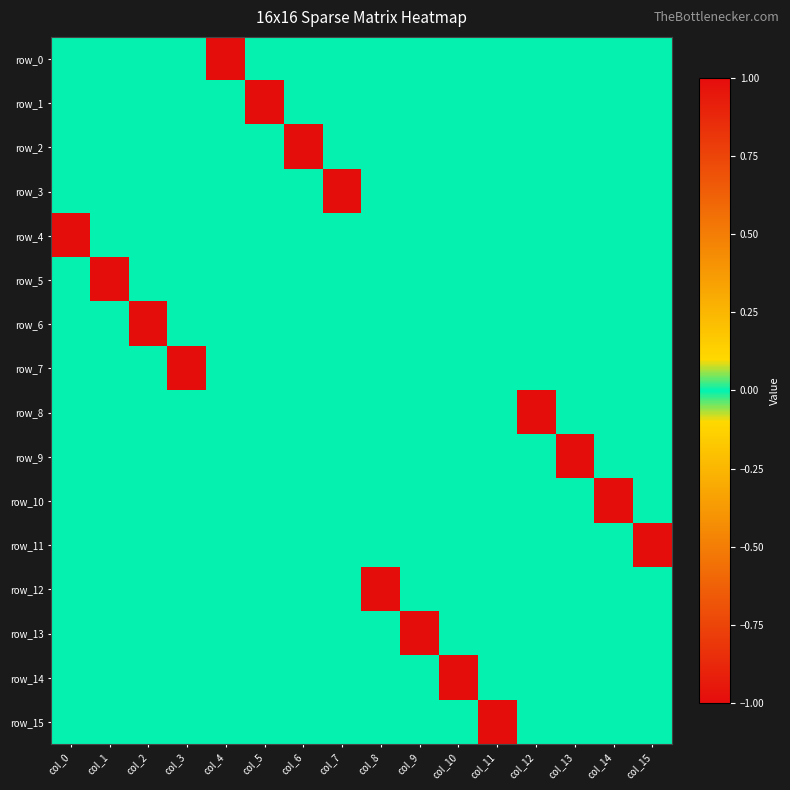

Is it true that row_8 equals 0 at col_11?

True